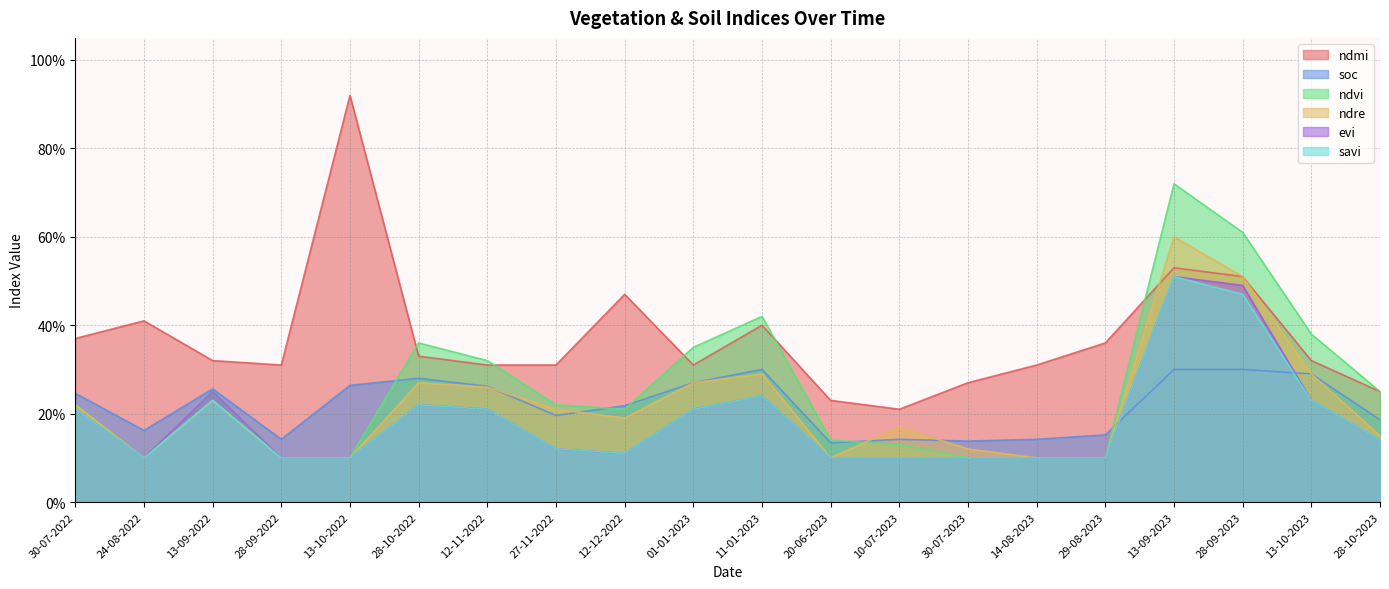

Does the chart display data point markers on the line(s)?

No